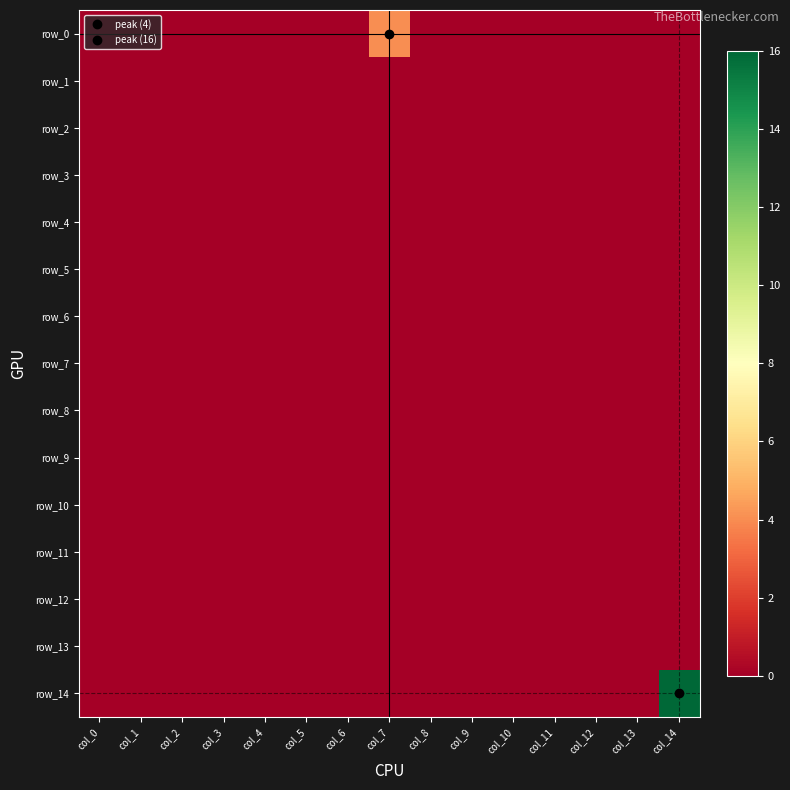

At col_2, list the series in order from smallest to largest.

row_0, row_1, row_2, row_3, row_4, row_5, row_6, row_7, row_8, row_9, row_10, row_11, row_12, row_13, row_14